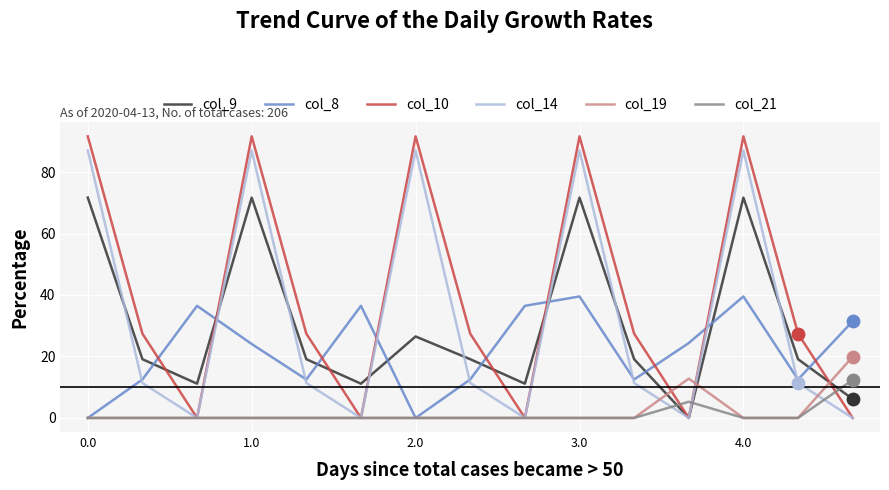

Which series has the largest total across all categories?

col_10